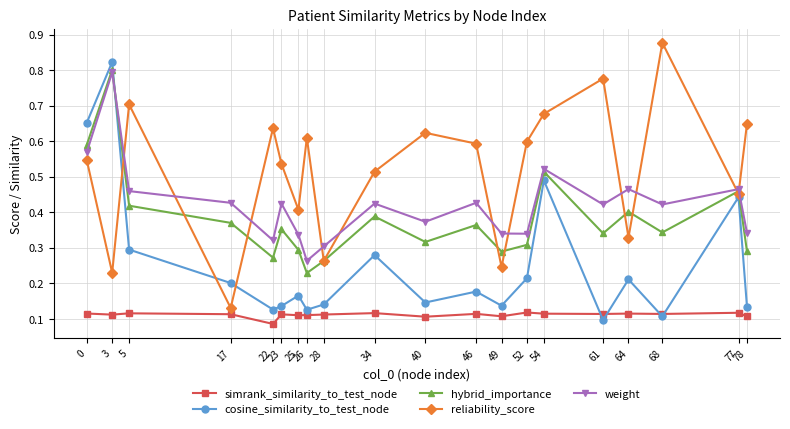

At which label does reliability_score reach its peak?

68